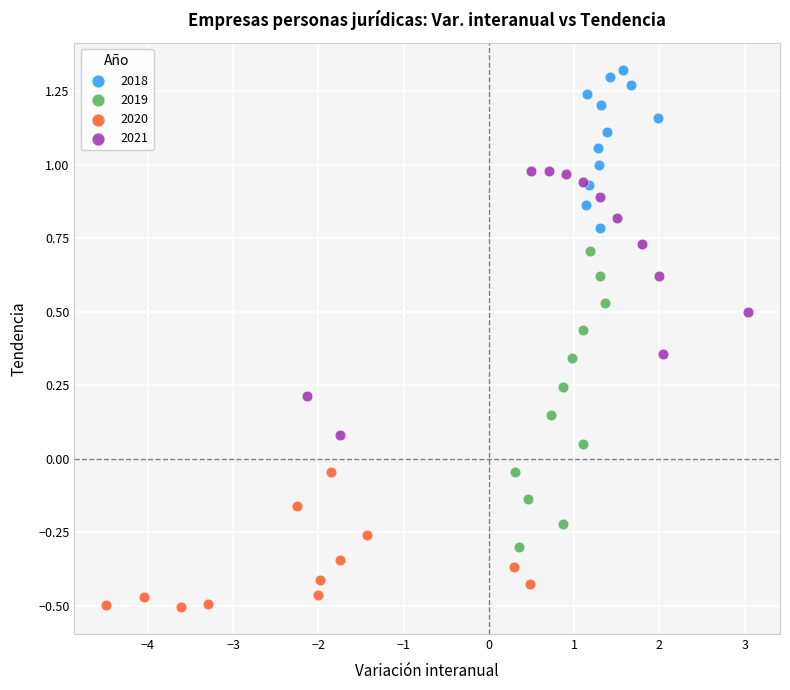

Which series reaches the minimum Y coordinate?

2020